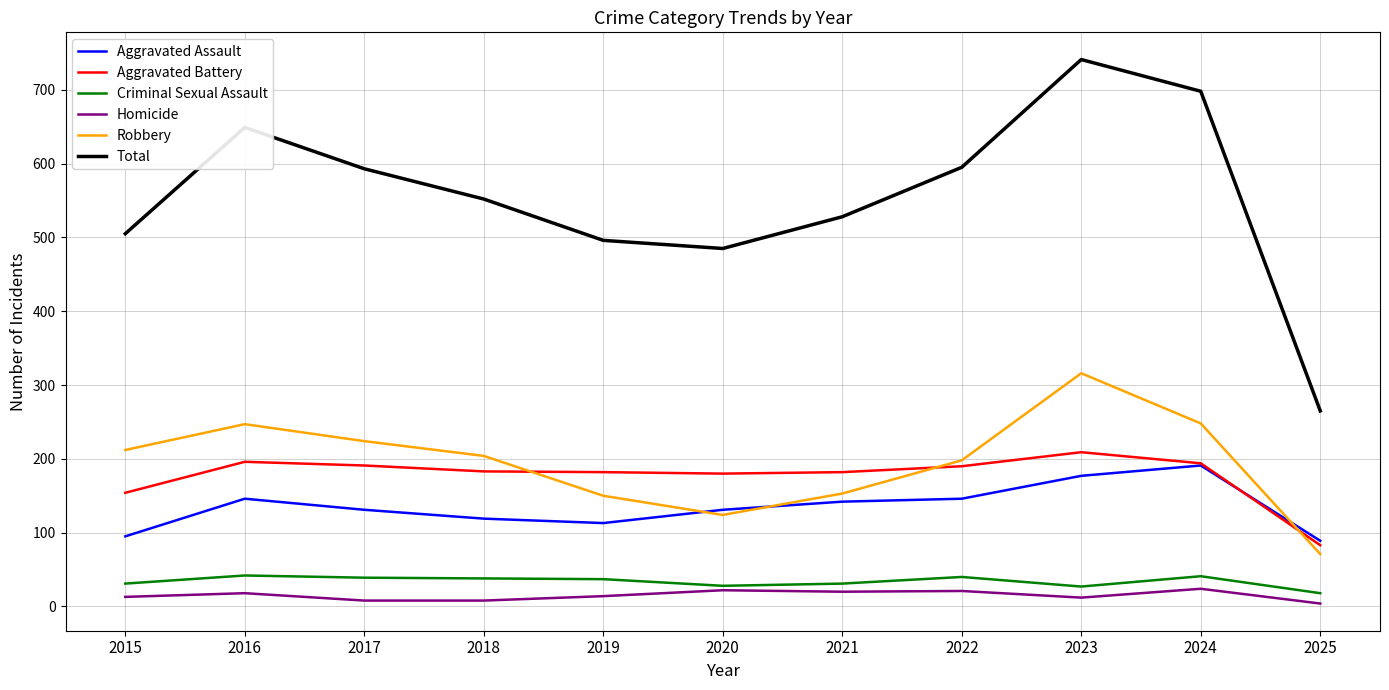

What is the difference between the Homicide values at 2023 and 2017?

4